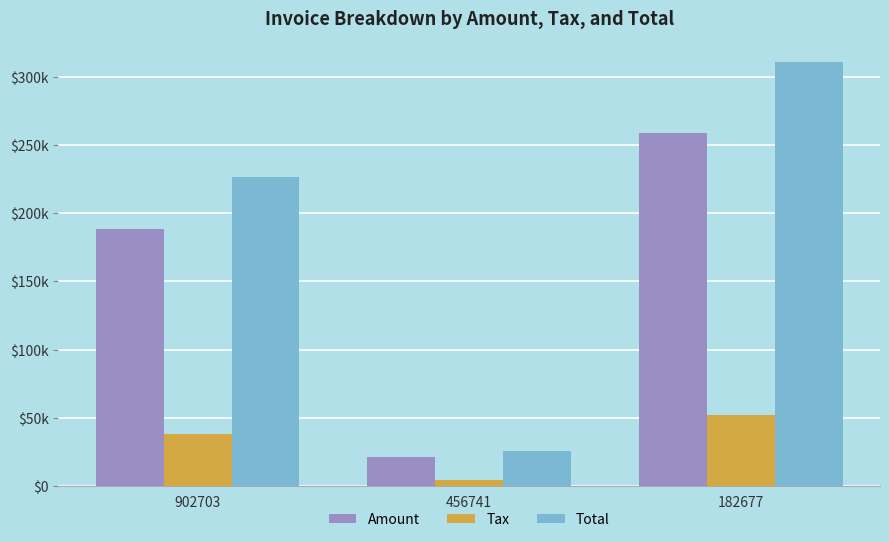

Where does the Total series first go above 226572?

182677